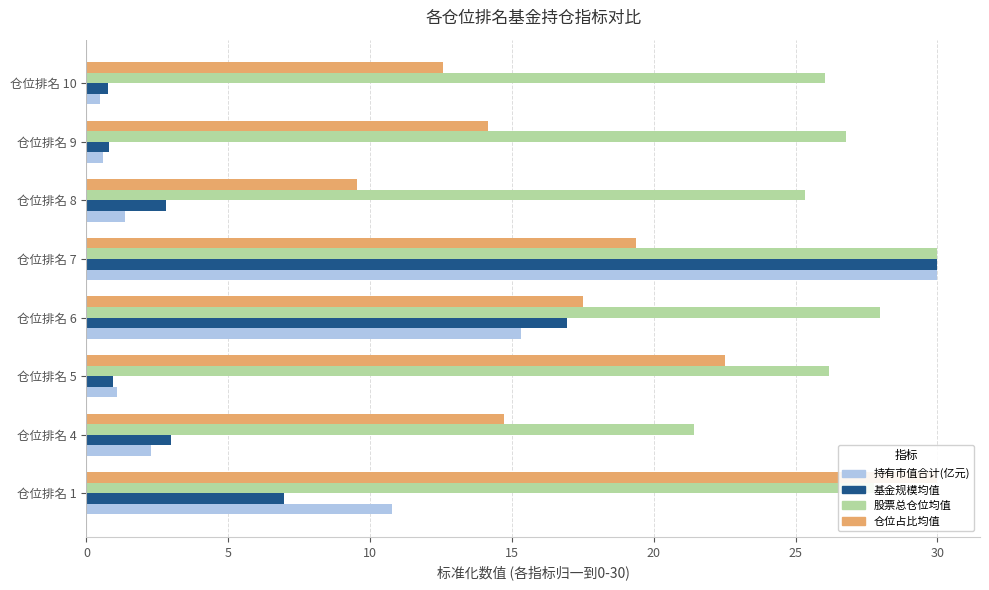

What is the maximum value shown in the chart?

30.0